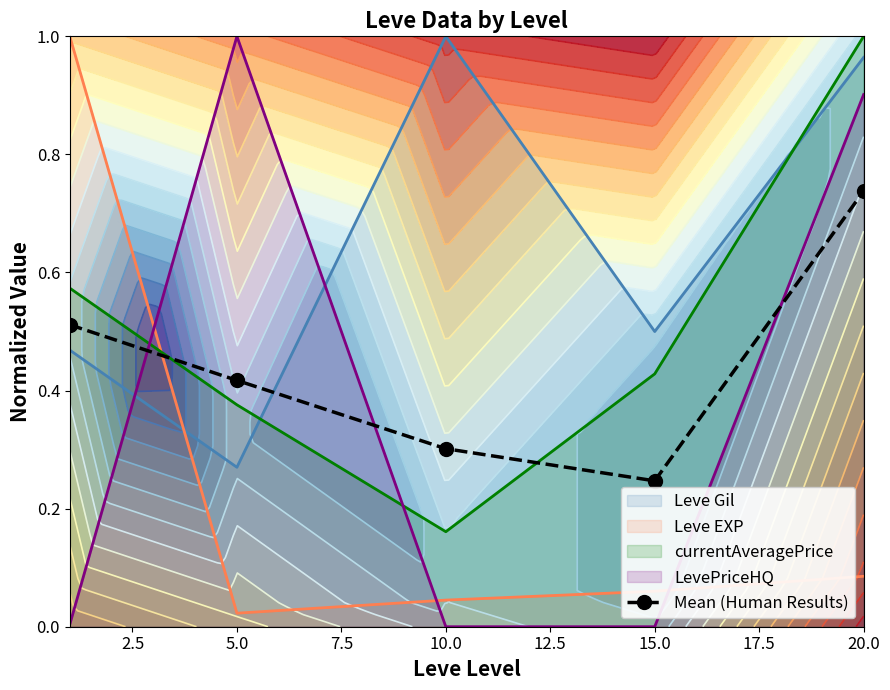

Is it true that currentAveragePrice equals 0.1 at 5.0?

False